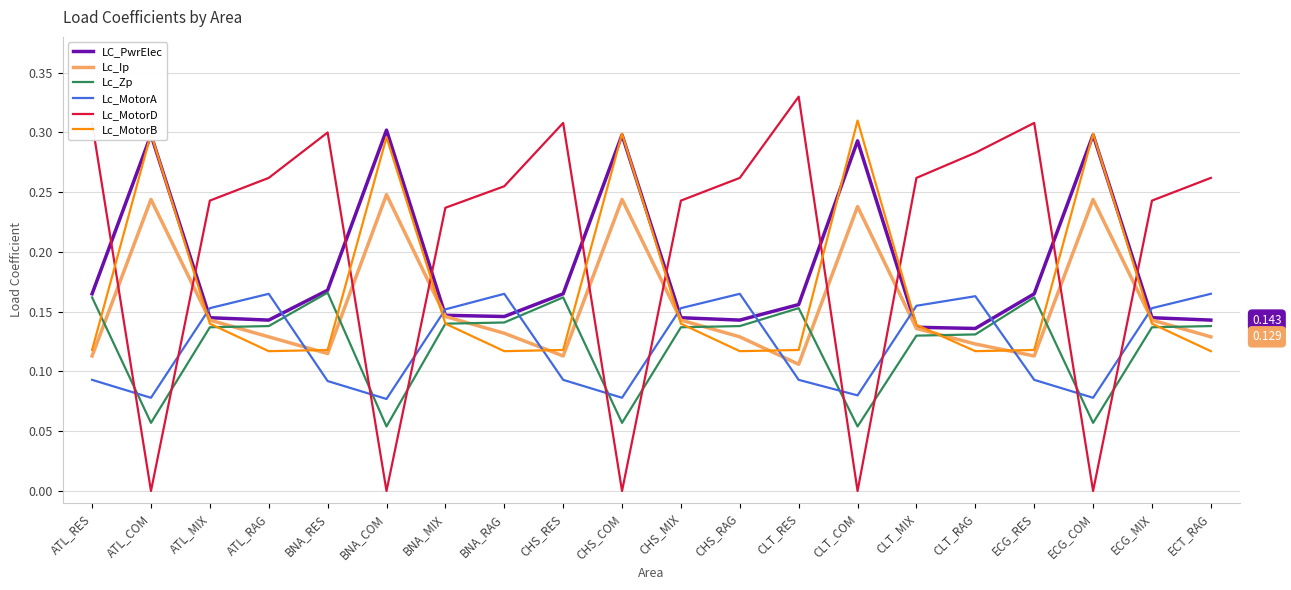

Which series has the largest range (max minus min)?

Lc_MotorD